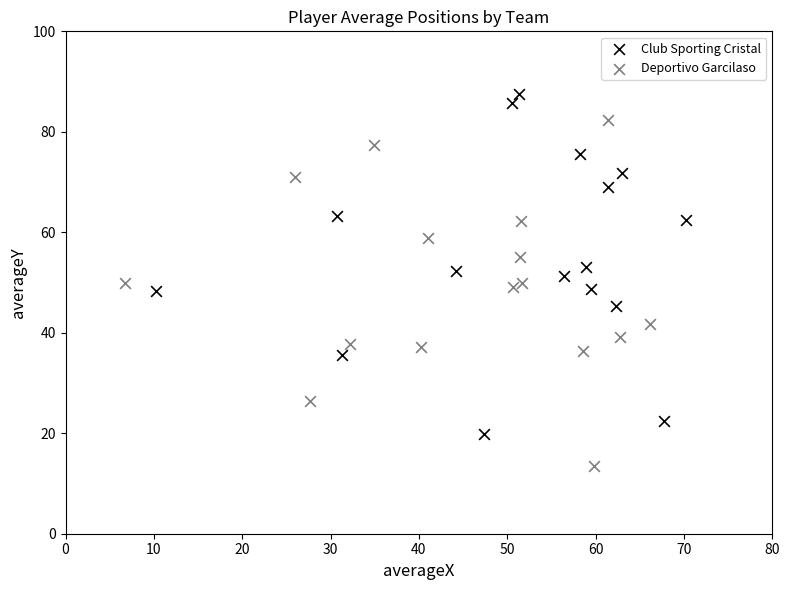

Which series has the largest Y range (max minus min)?

Deportivo Garcilaso